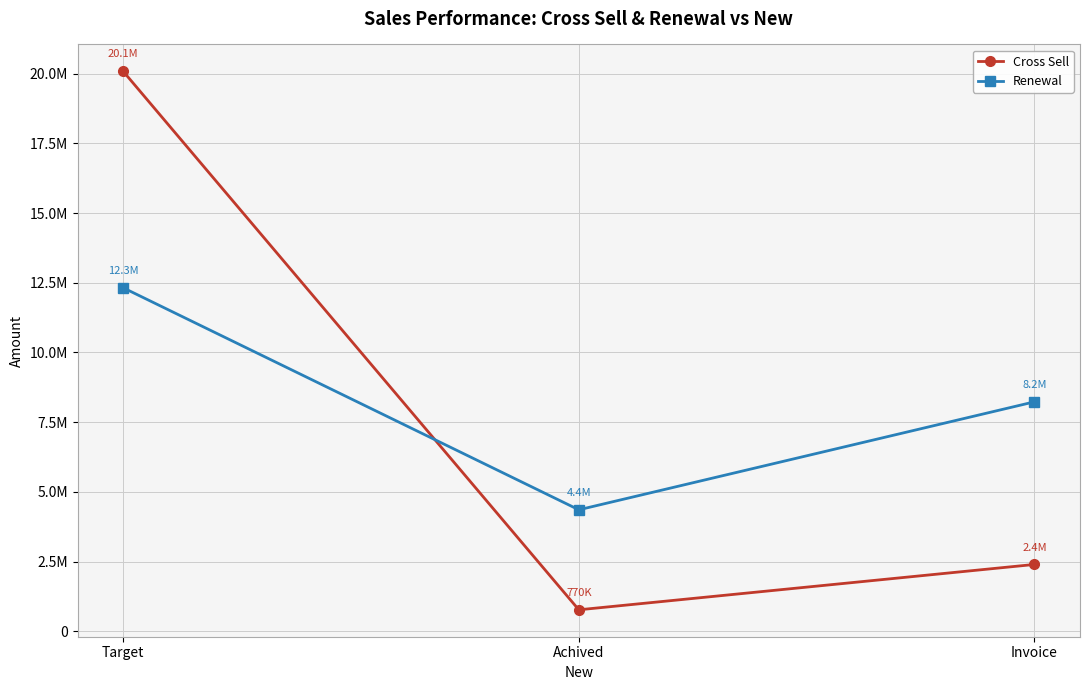

Rank the series by their average value, from highest to lowest.

Renewal, Cross Sell